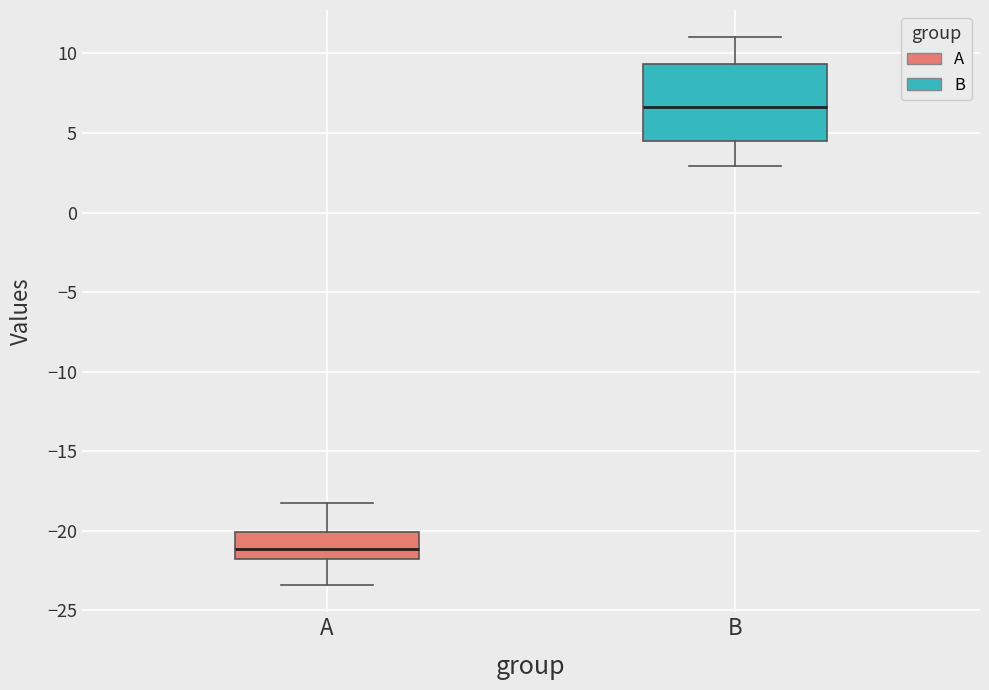

Where does the upper whisker of the box for A end on the y-axis? The values are not printed on the chart, so give them approximately, as read against the axis.

-18.0